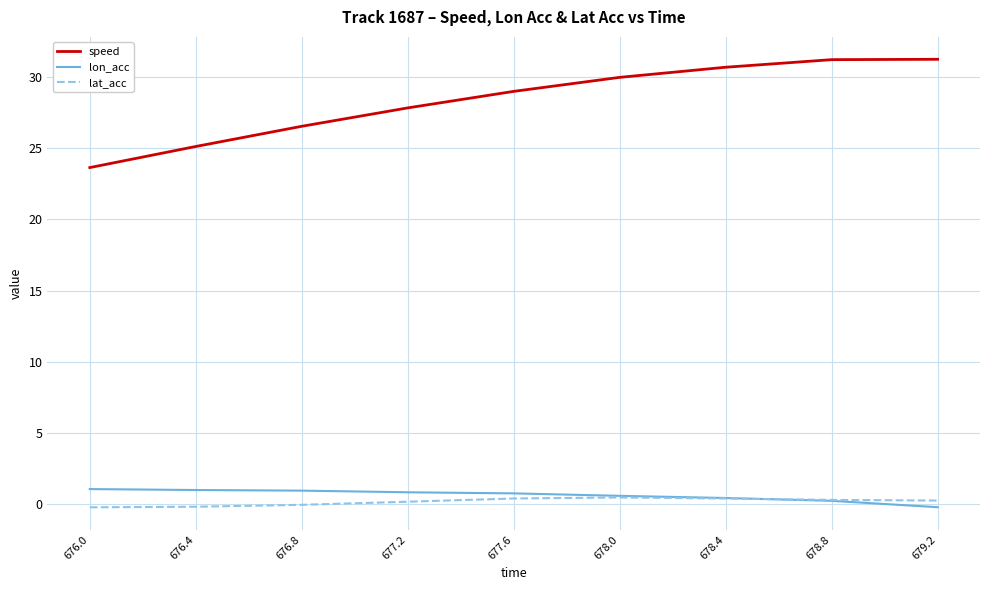

True or false: lon_acc and lat_acc intersect in this chart.

True